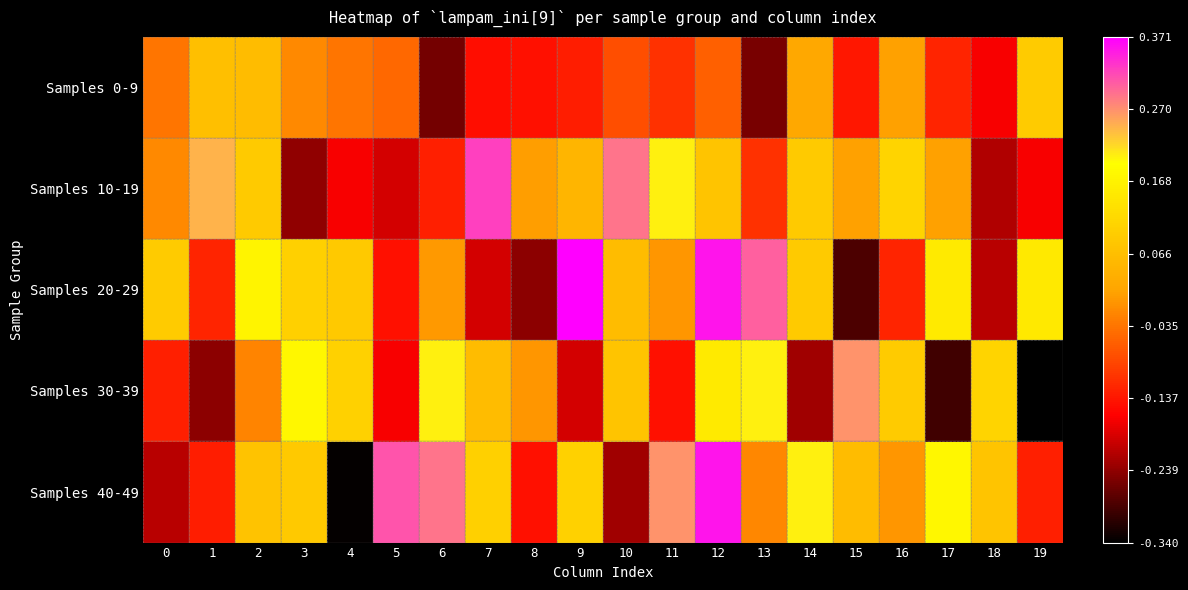

Which category has the lowest value across all series?

19